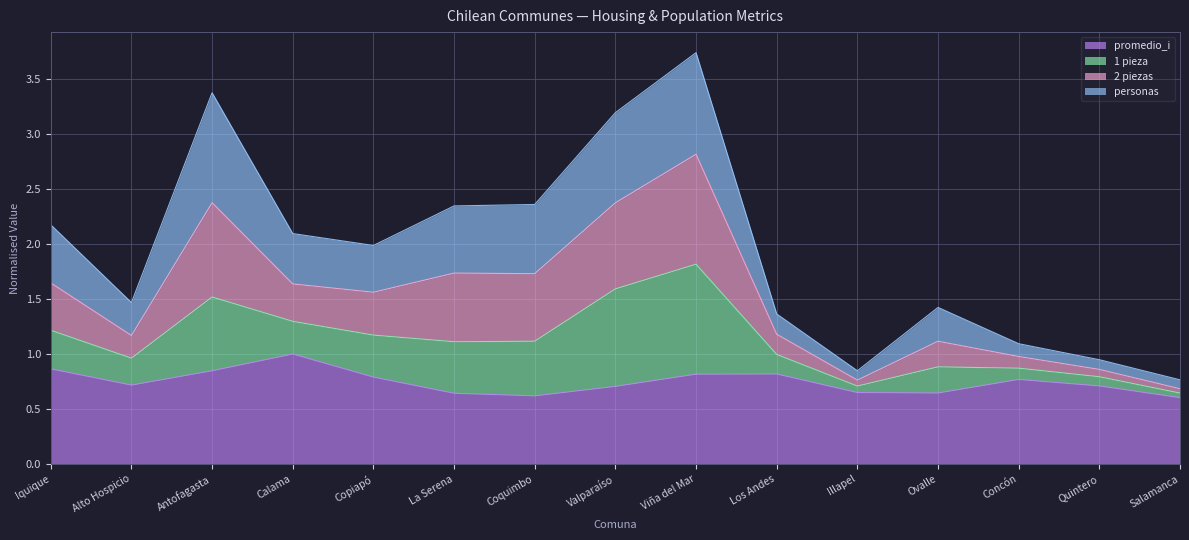

At which label does promedio_i reach its peak?

Calama